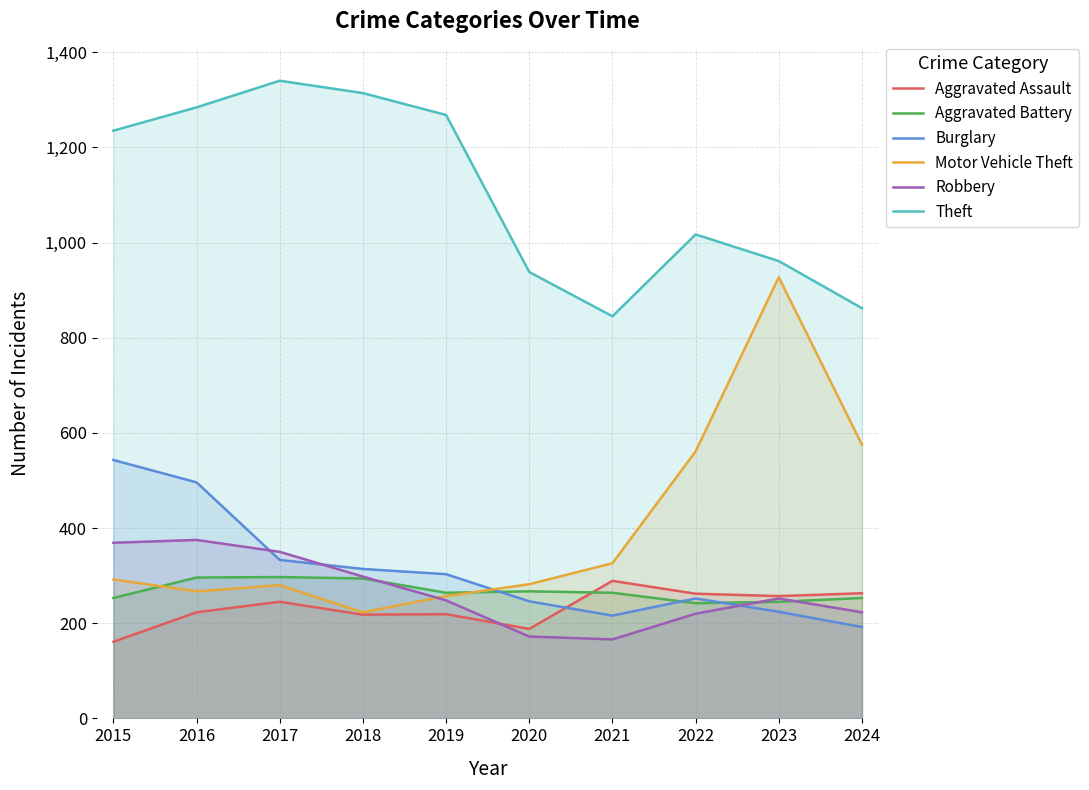

Which has a higher value, 2015 or 2017?

2017